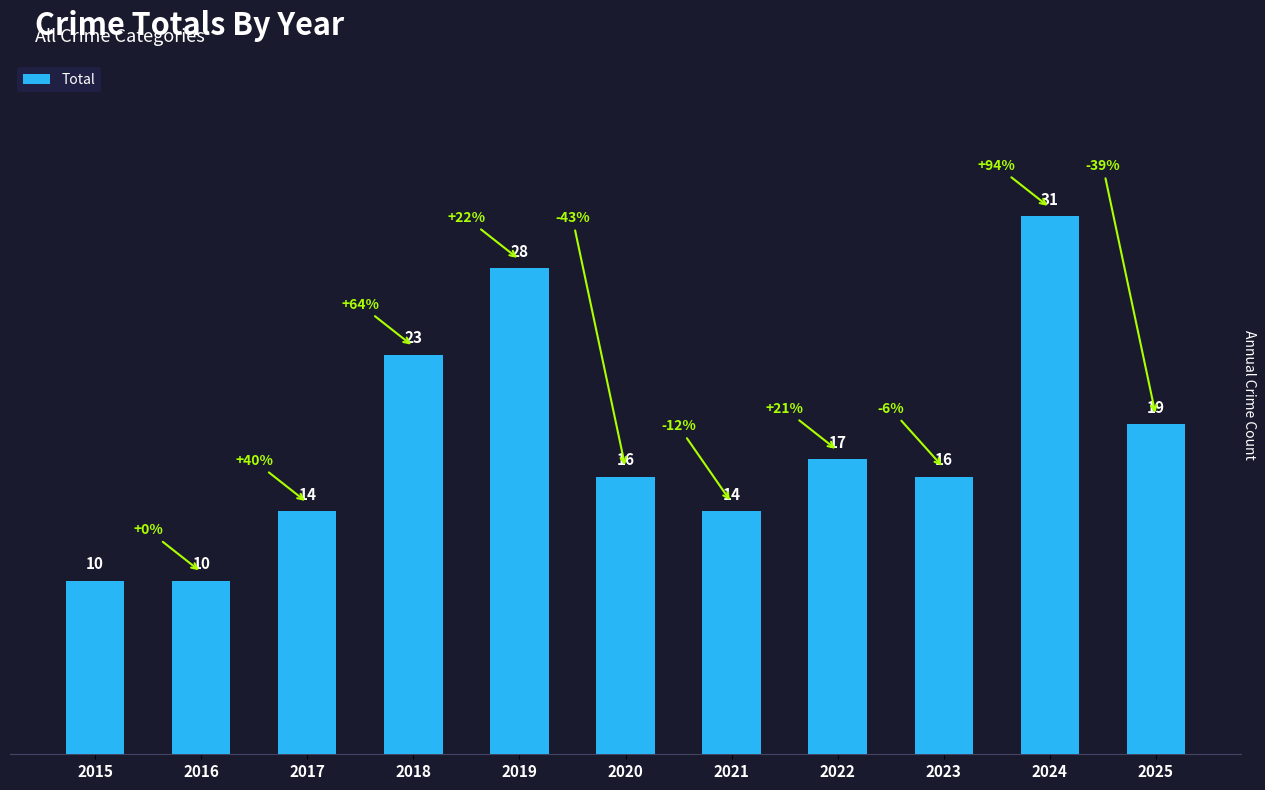

The chart shows a value of 31 at 2024. True or false?

True